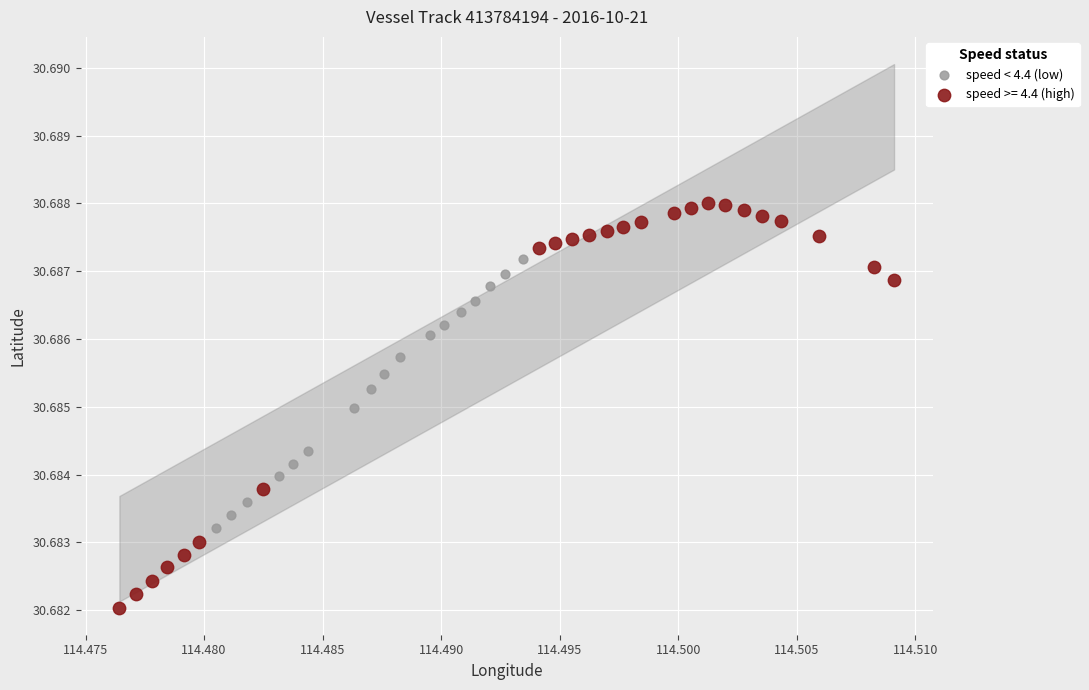

Which series reaches the minimum Y coordinate?

speed >= 4.4 (high)